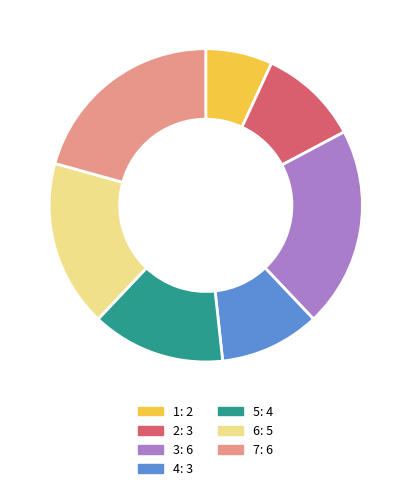

Do 6 and 1 together represent more than half of the pie?

No